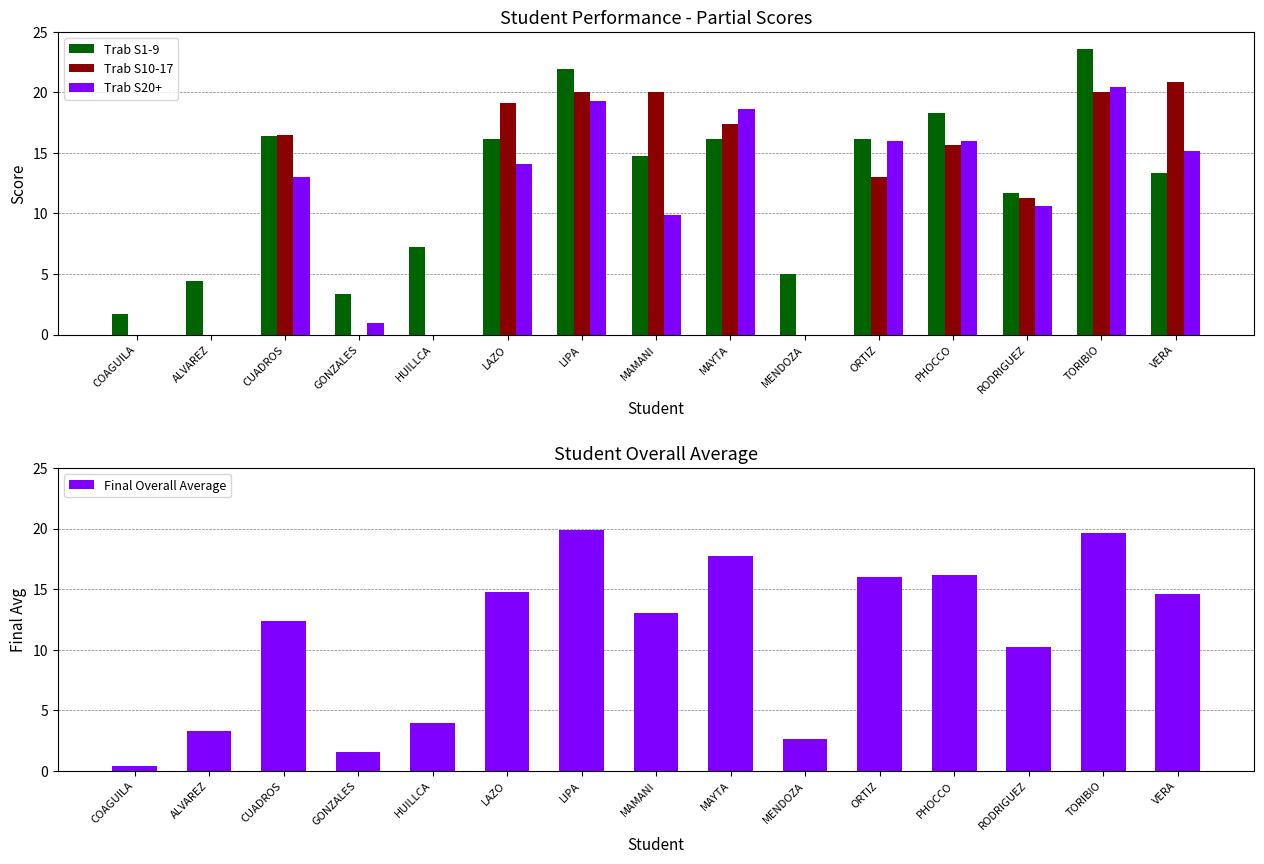

True or false: Final Overall Average has a value of 21.1 at PHOCCO.

False